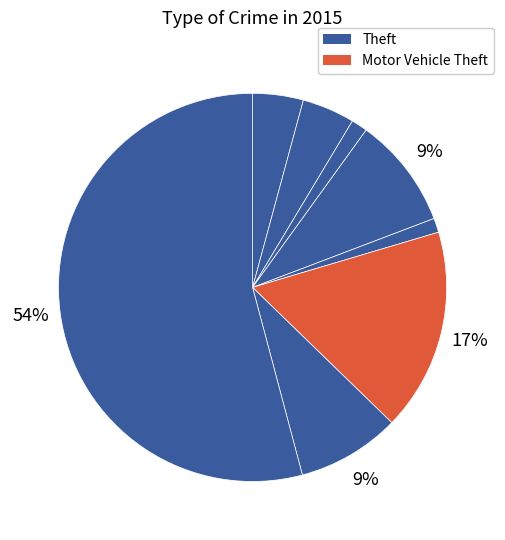

How many segments does this pie chart have?

8